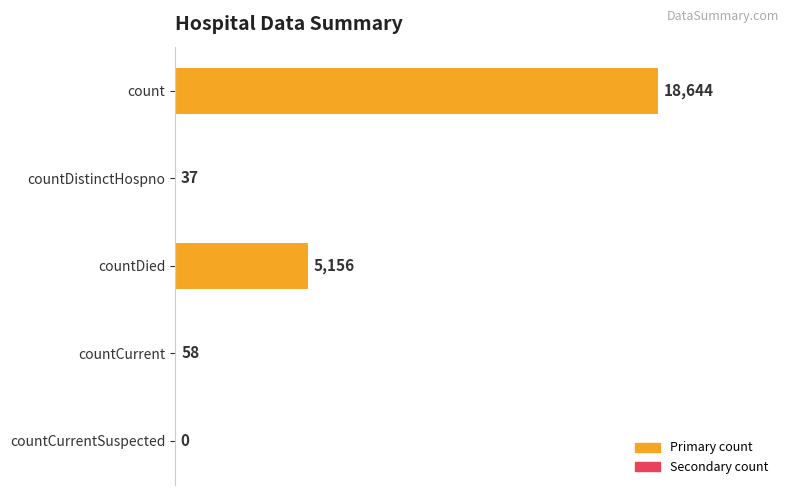

True or false: the data shows 0 at countCurrentSuspected.

True